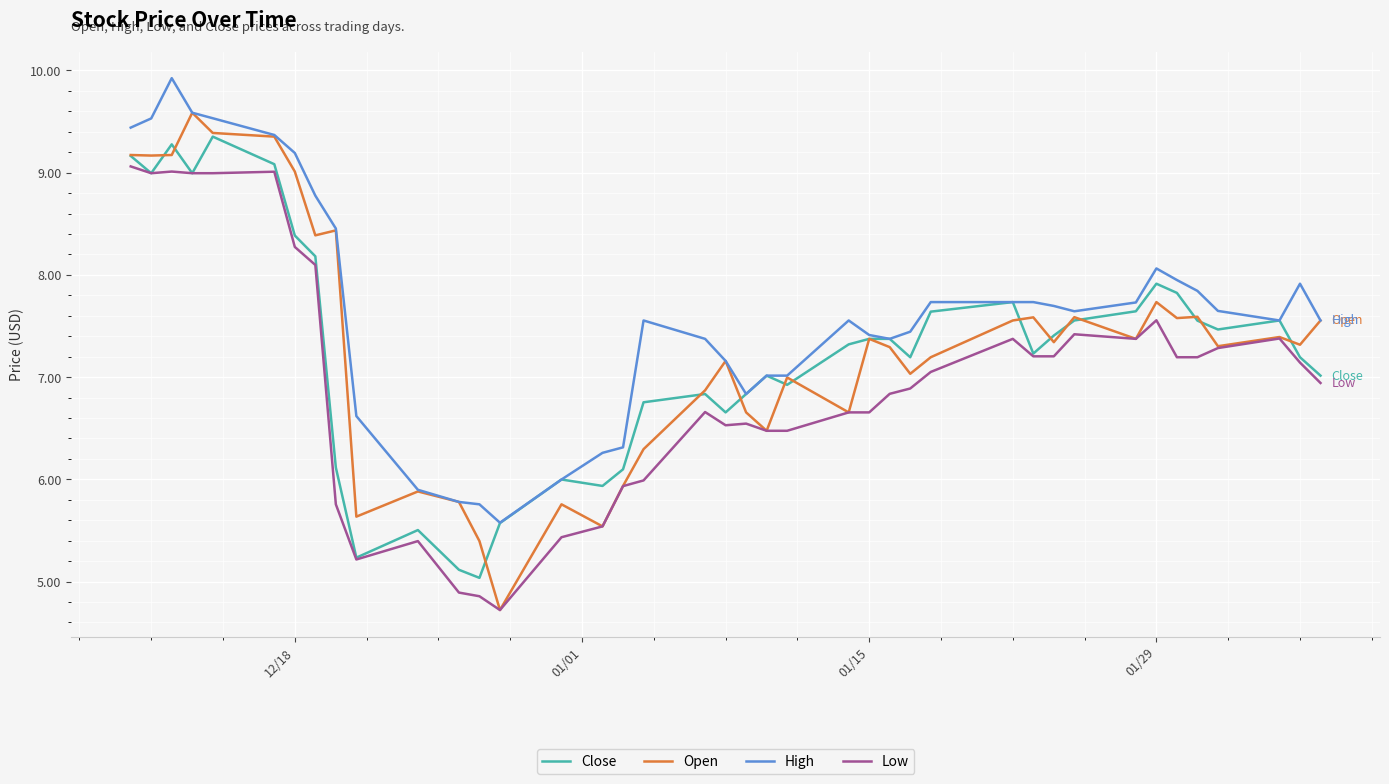

List the series in order of their peak value, lowest first.

Low, Close, Open, High